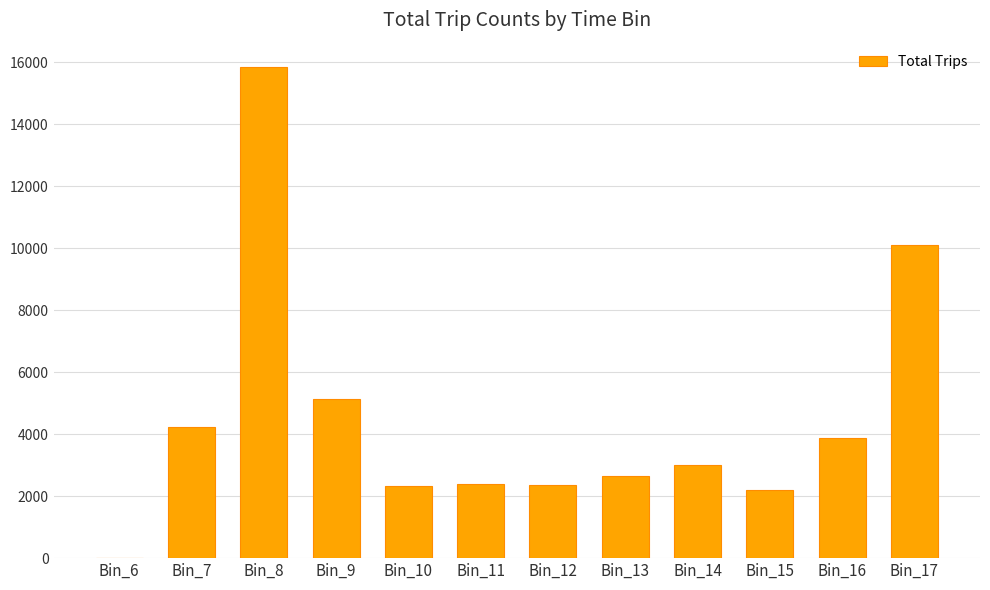

What is the ratio of the value at Bin_9 to the value at Bin_16?

1.3